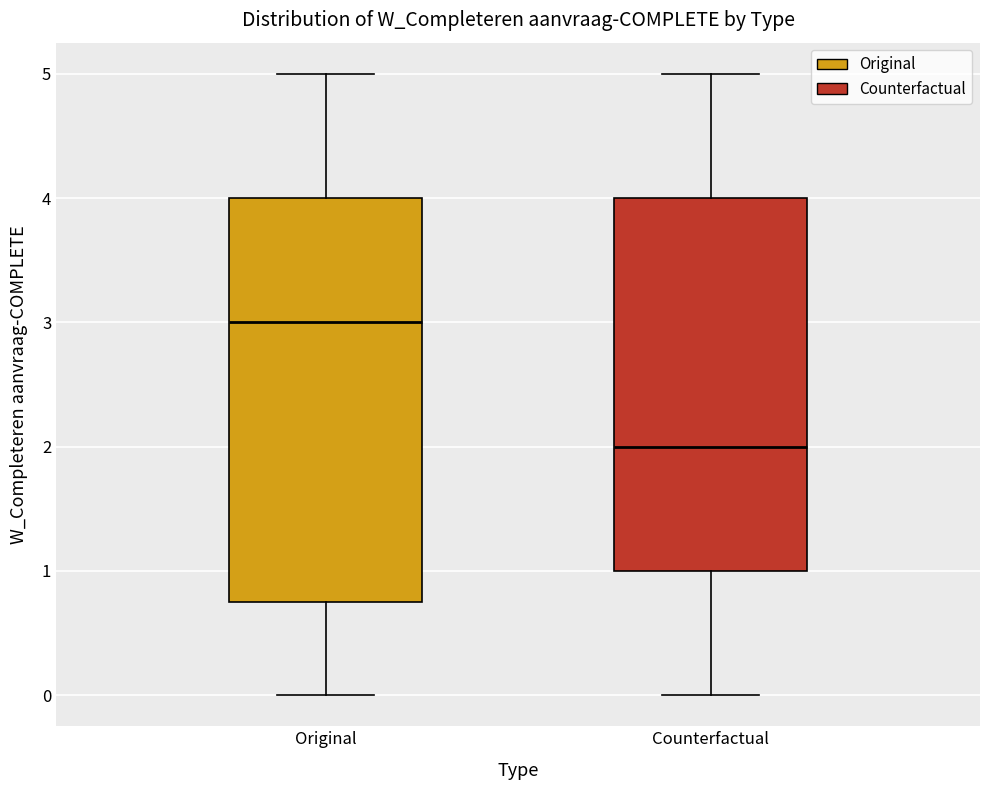

Reading left to right, transcribe this box plot: for each box, give where its median line is, the range the box spans, and where its two whiskers end, as read against the y-axis. The values are not printed on the chart, so give them approximately, as read against the axis.

Original: median 3.0, box 0.8 to 4.0, whiskers 0.0 to 5.0
Counterfactual: median 2.0, box 1.0 to 4.0, whiskers 0.0 to 5.0